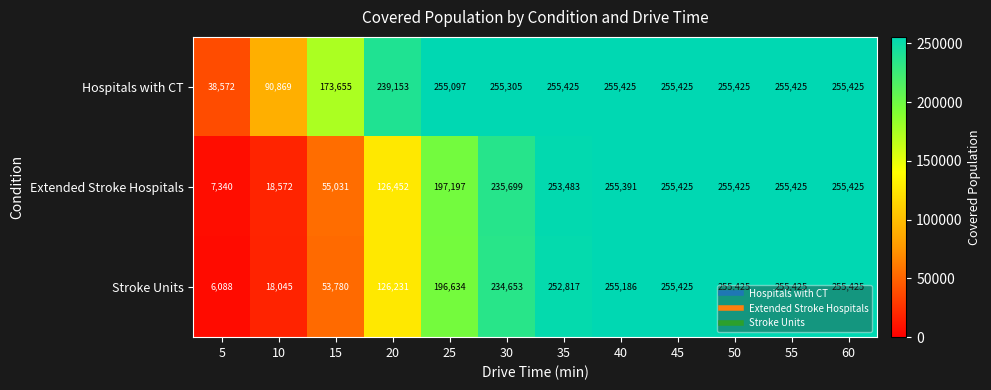

At how many categories does at least one series exceed 16071?

12